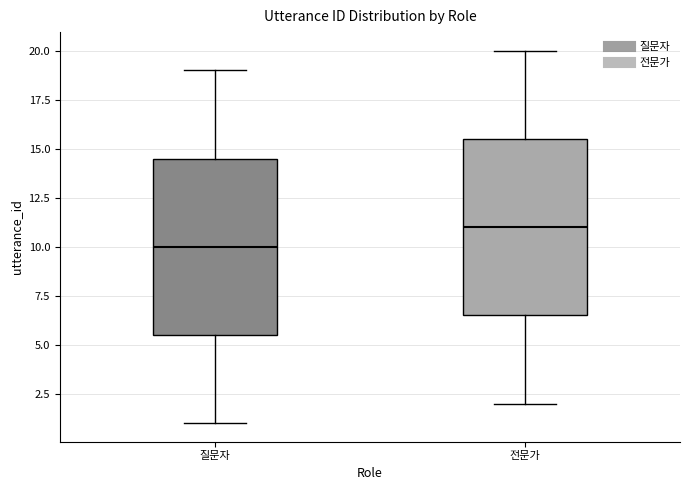

Which box has the highest median line?

전문가